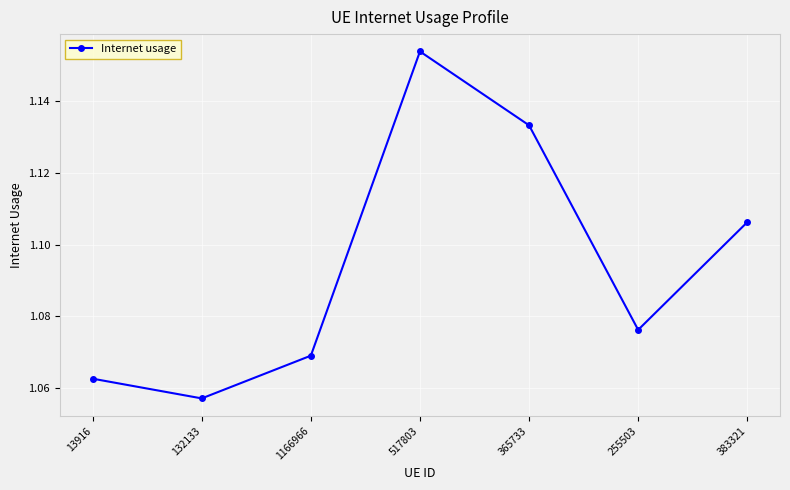

Is it true that the value at 132133 is 1.5?

False